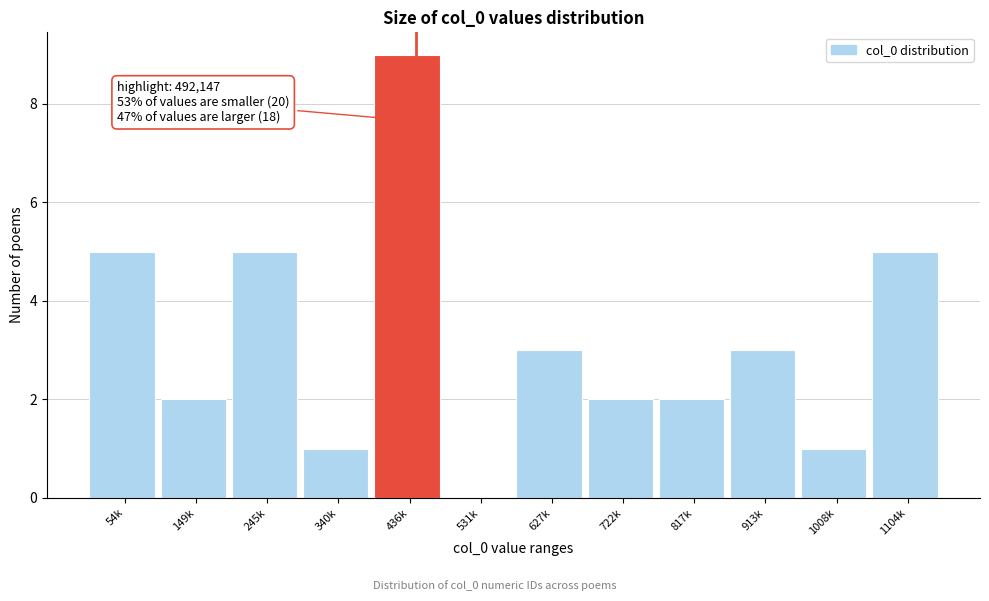

Reading left to right, what are all the values shown in this chart?

54k=5	149k=2	245k=5	340k=1	436k=9	531k=0	627k=3	722k=2	817k=2	913k=3	1008k=1	1104k=5